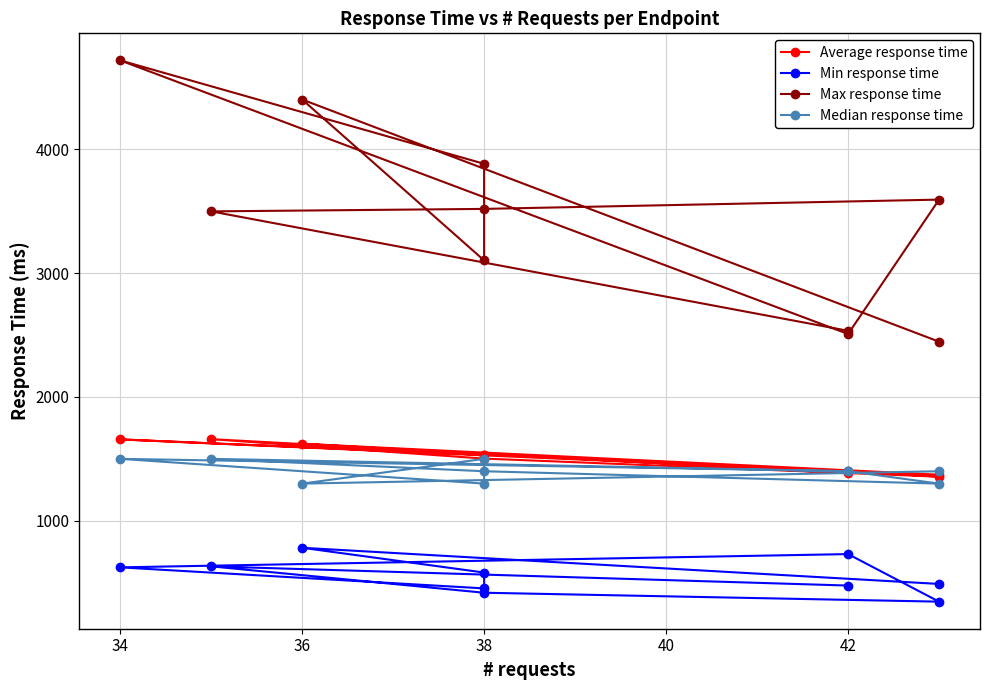

Where does the Max response time series first go above 3518?

38